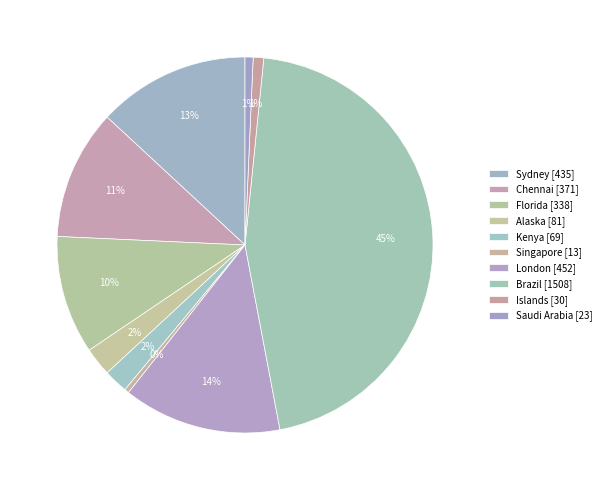

How many slices are in this pie chart?

10